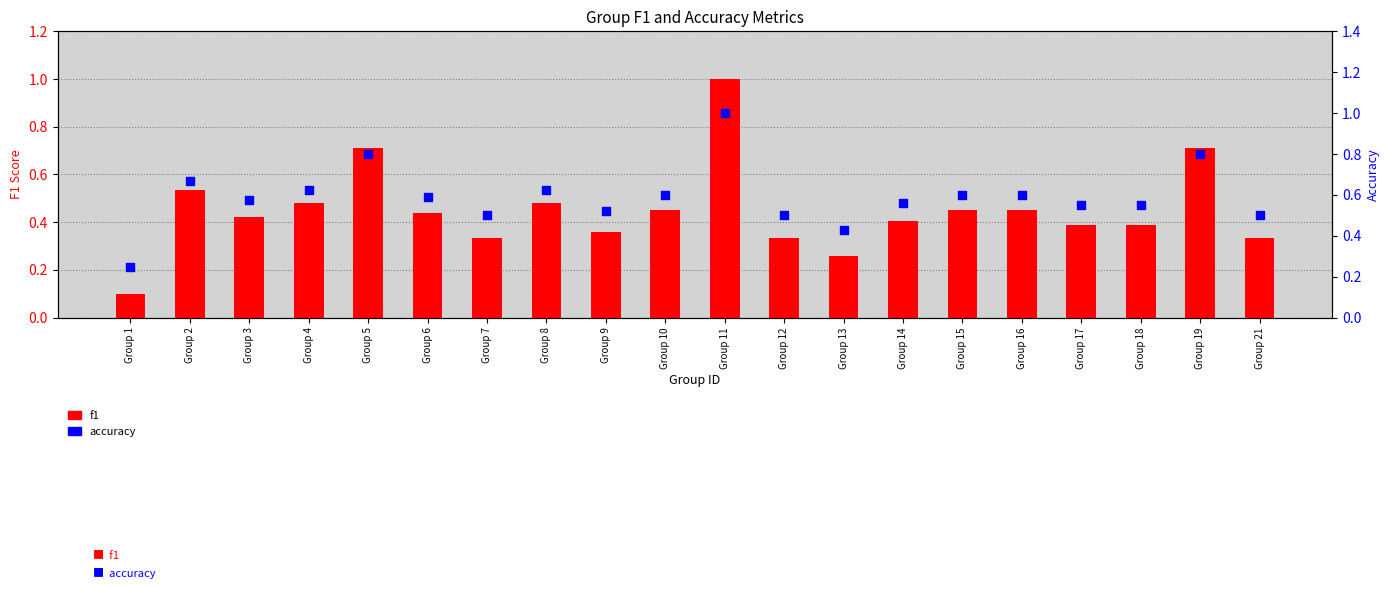

Which series has the widest spread of Y values?

f1